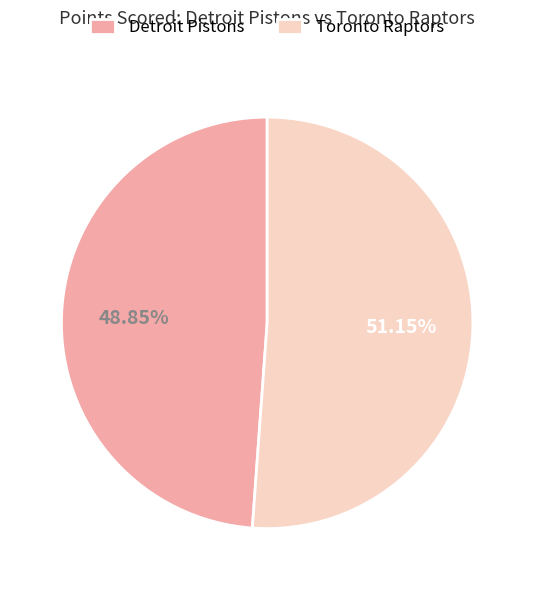

True or false: Toronto Raptors accounts for 51% of the total.

True